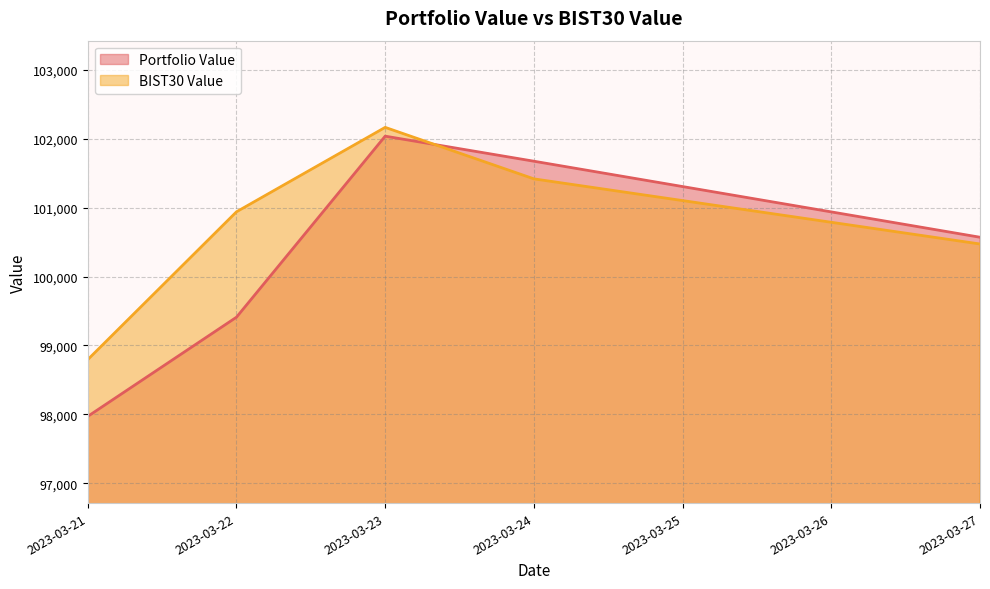

Reading left to right, transcribe all the data shown in this chart.

Portfolio Value: 2023-03-21=97971.3	2023-03-22=99410.4	2023-03-23=102037.1	2023-03-24=101673.6	2023-03-27=100570.5
BIST30 Value: 2023-03-21=98795.0	2023-03-22=100939.5	2023-03-23=102164.7	2023-03-24=101417.5	2023-03-27=100472.5